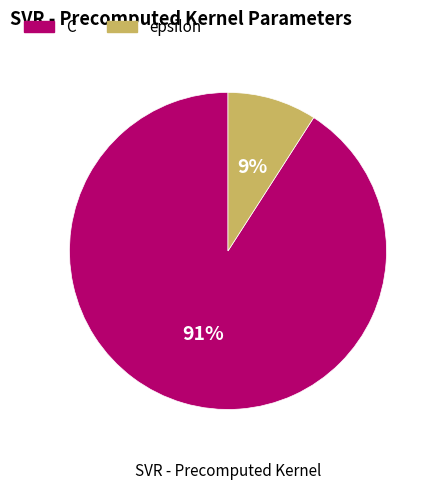

Which category accounts for the majority?

C